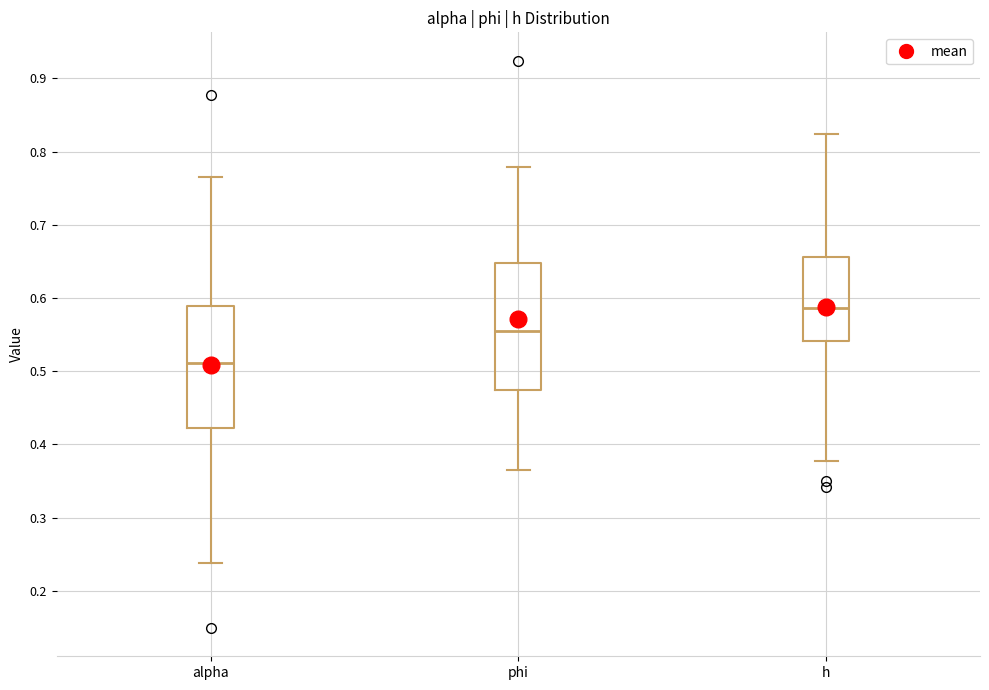

Reading left to right, transcribe this box plot: for each box, give where its median line is, the range the box spans, and where its two whiskers end, as read against the y-axis. The values are not printed on the chart, so give them approximately, as read against the axis.

alpha: median 0.51, box 0.42 to 0.59, whiskers 0.24 to 0.77
phi: median 0.55, box 0.47 to 0.65, whiskers 0.37 to 0.78
h: median 0.59, box 0.54 to 0.66, whiskers 0.38 to 0.82